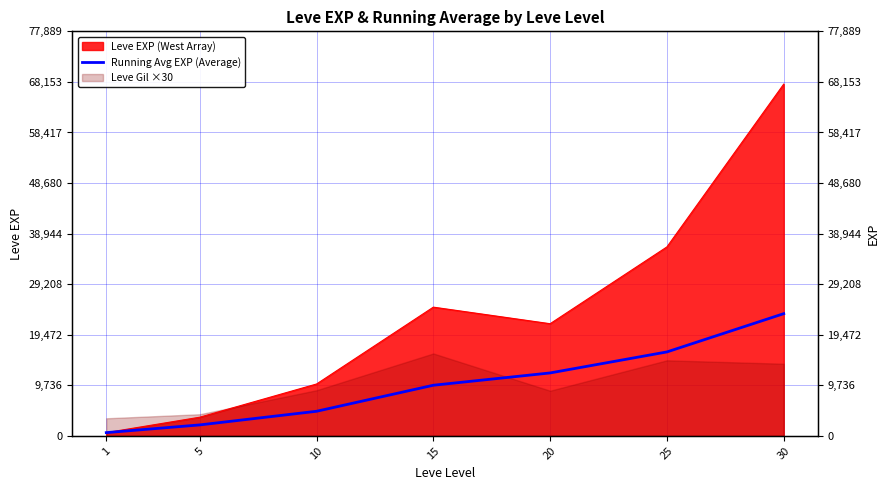

What is the average value?

9865.6